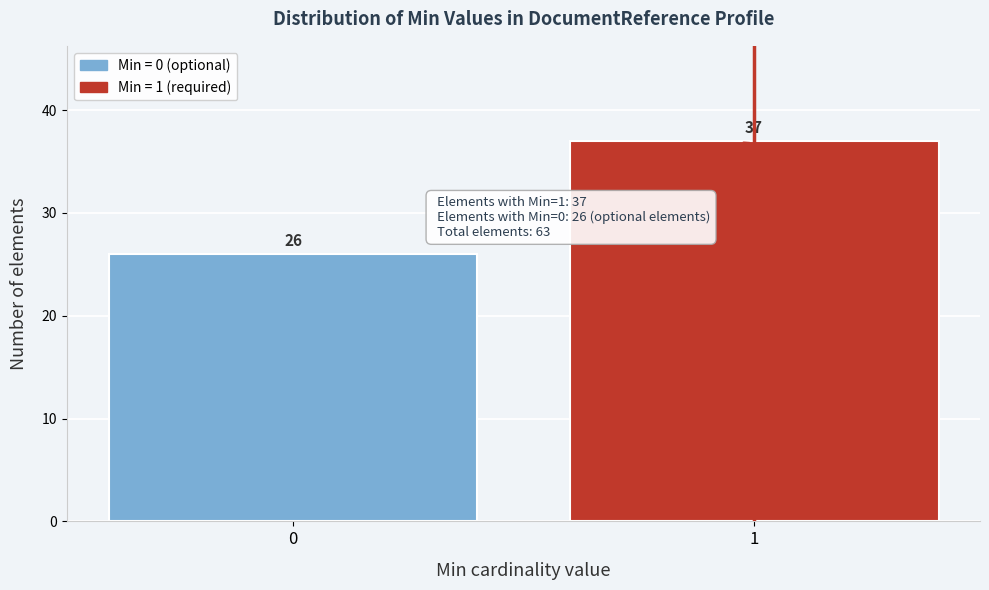

Reading right to left, extract all data points from this chart.

1=37	0=26